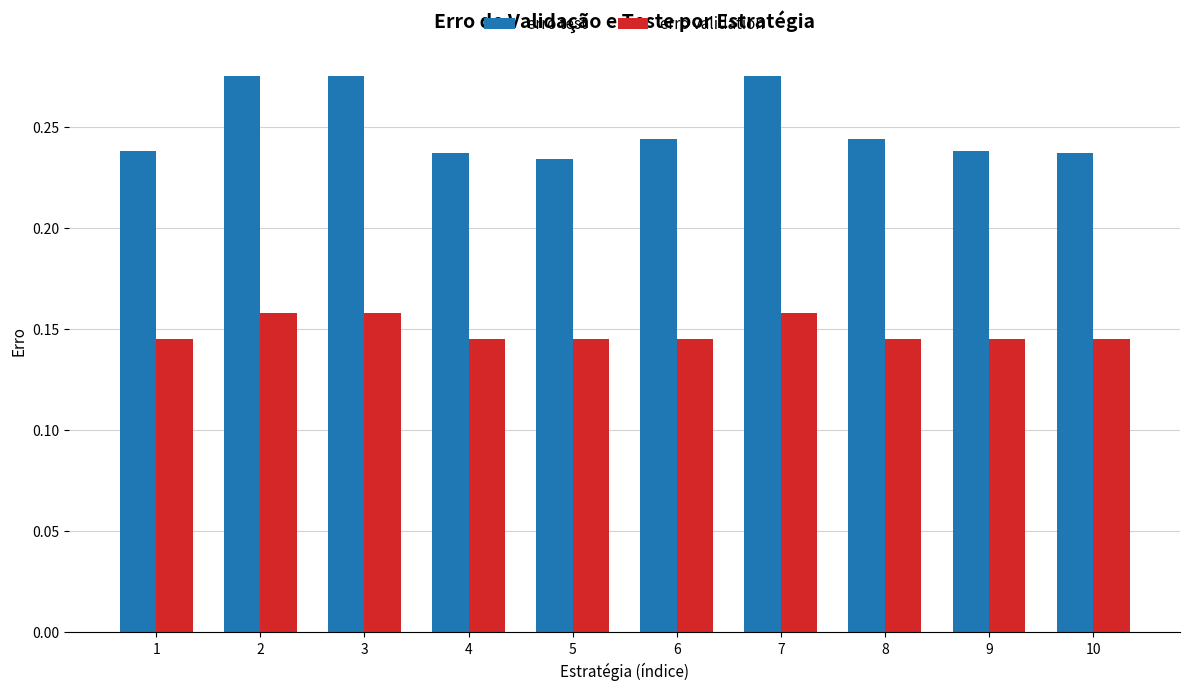

Count the erro validation values in the range 0 to 1.

10